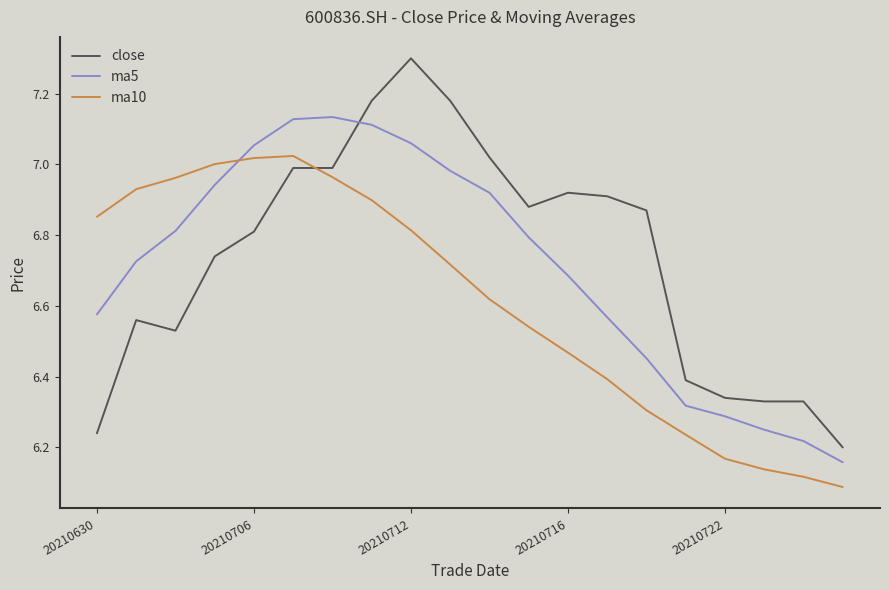

Which series has the widest spread of values?

close